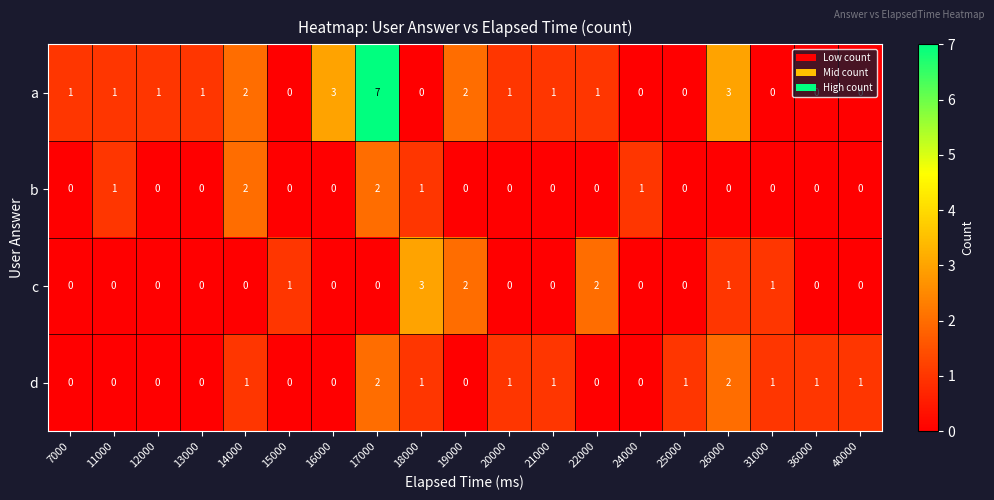

How many distinct data groups are displayed?

4